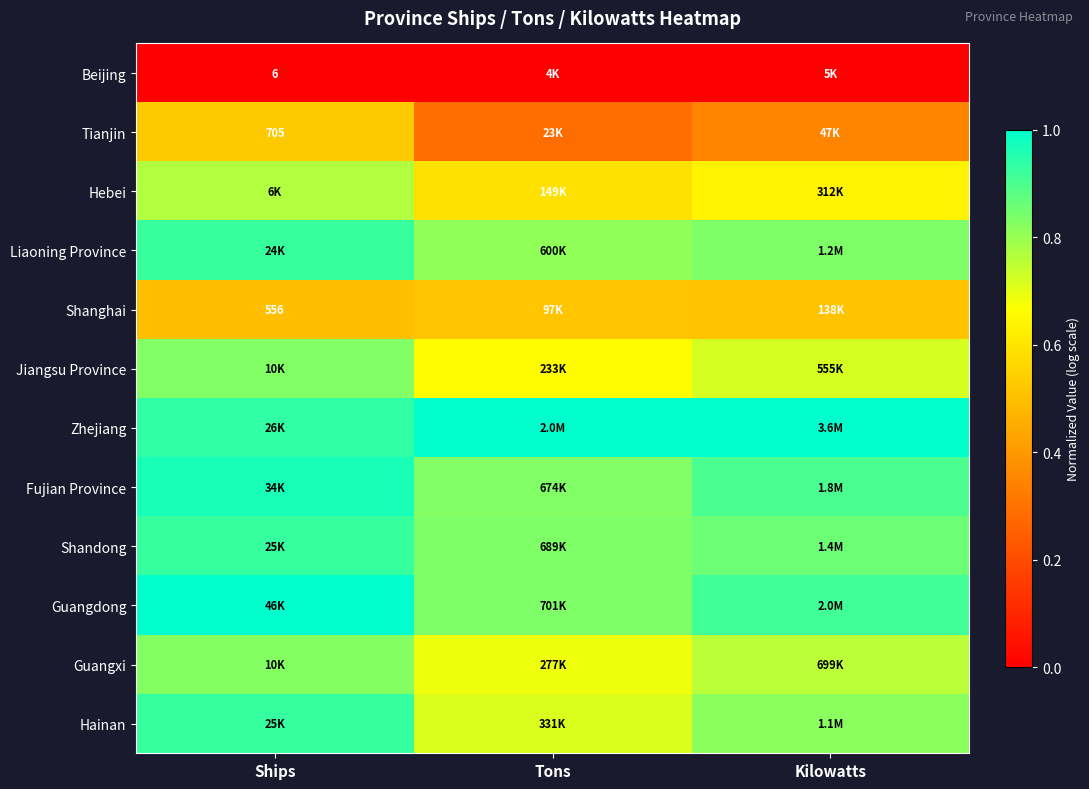

The value of Shanghai at Tons is 0.5. True or false?

True